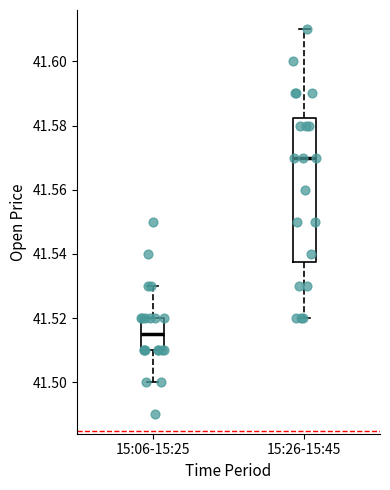

Reading left to right, read every box against the y-axis: the position of its median line, the range the box covers, and the ends of its whiskers. The values are not printed on the chart, so give them approximately, as read against the axis.

15:06-15:25: median 41.516, box 41.510 to 41.520, whiskers 41.500 to 41.530
15:26-15:45: median 41.570, box 41.538 to 41.582, whiskers 41.520 to 41.610